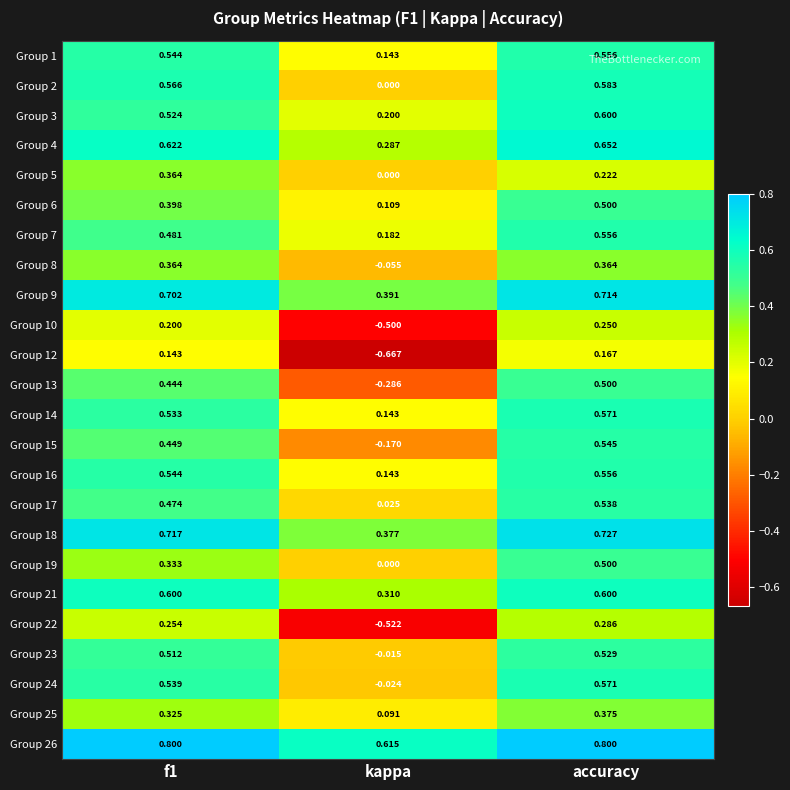

At which category does the chart reach its minimum across all series?

kappa